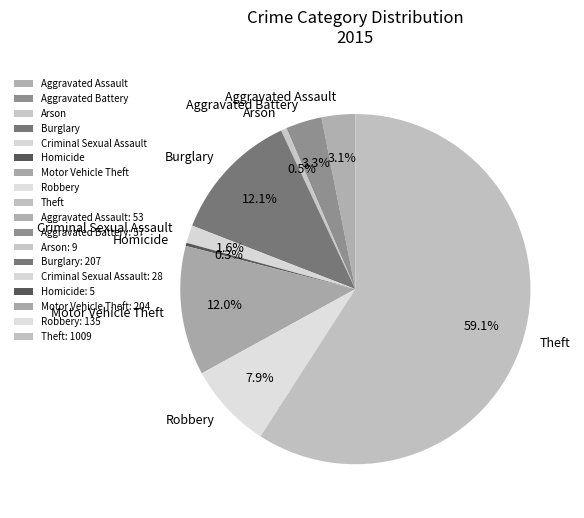

Is there a majority slice in this chart?

Yes